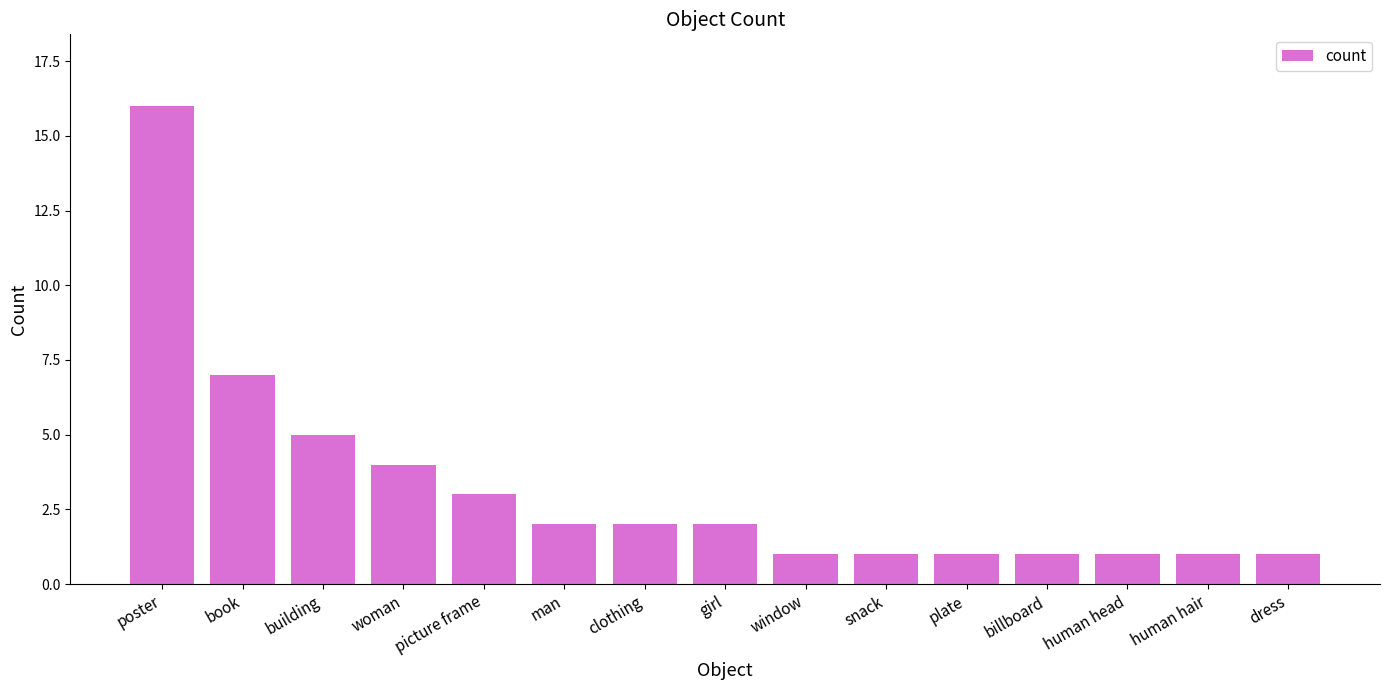

True or false: the data shows 0 at dress.

False